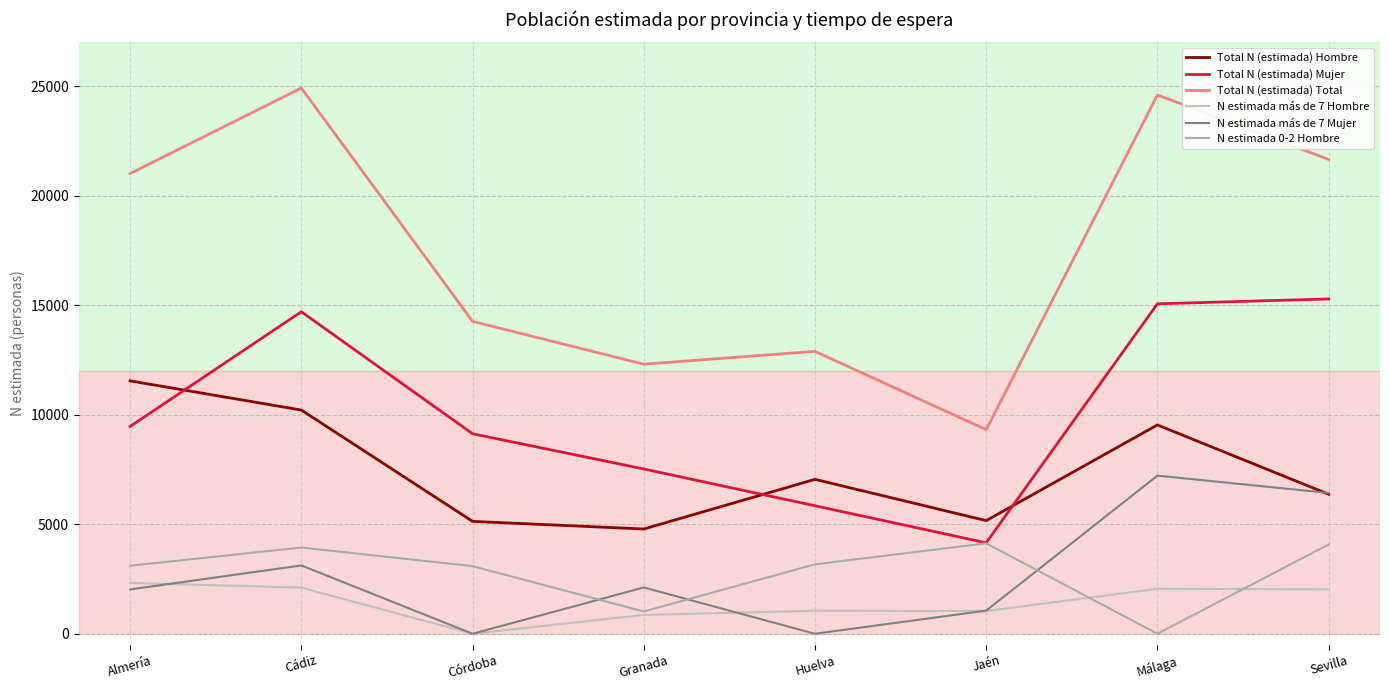

Does the chart display data point markers on the line(s)?

No